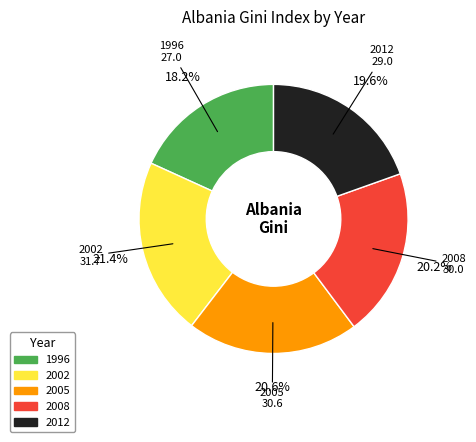

What percentage is the 2008 slice, to the nearest percent?

20%